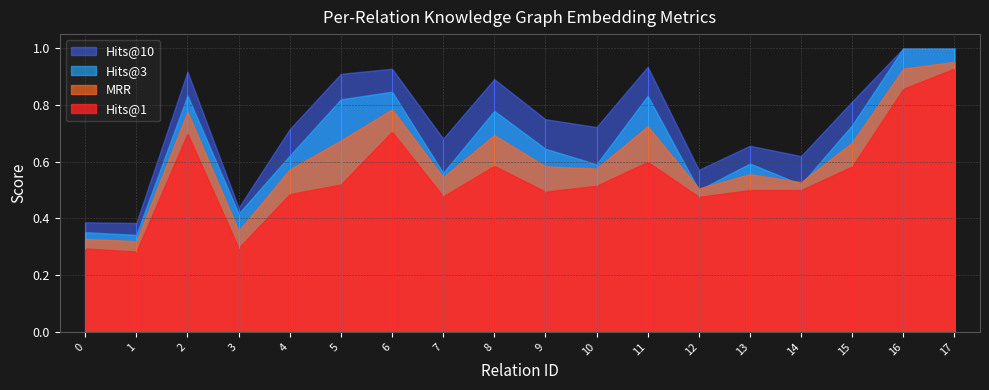

True or false: Hits@10 and Hits@3 intersect in this chart.

False